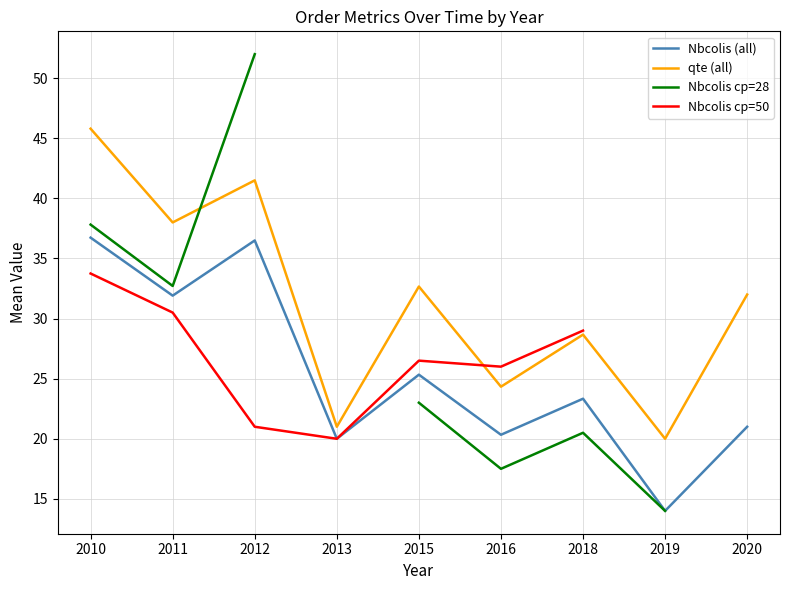

Where does the qte (all) series first go above 32?

2010